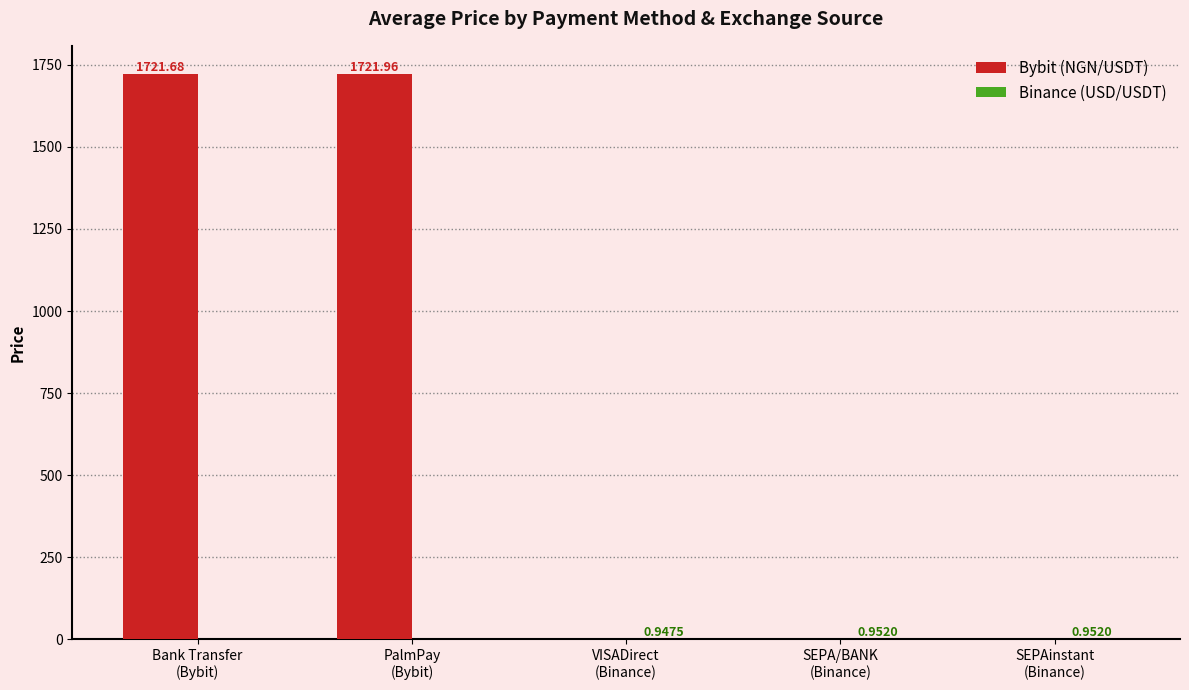

Which series has the largest total across all categories?

Bybit (NGN/USDT)